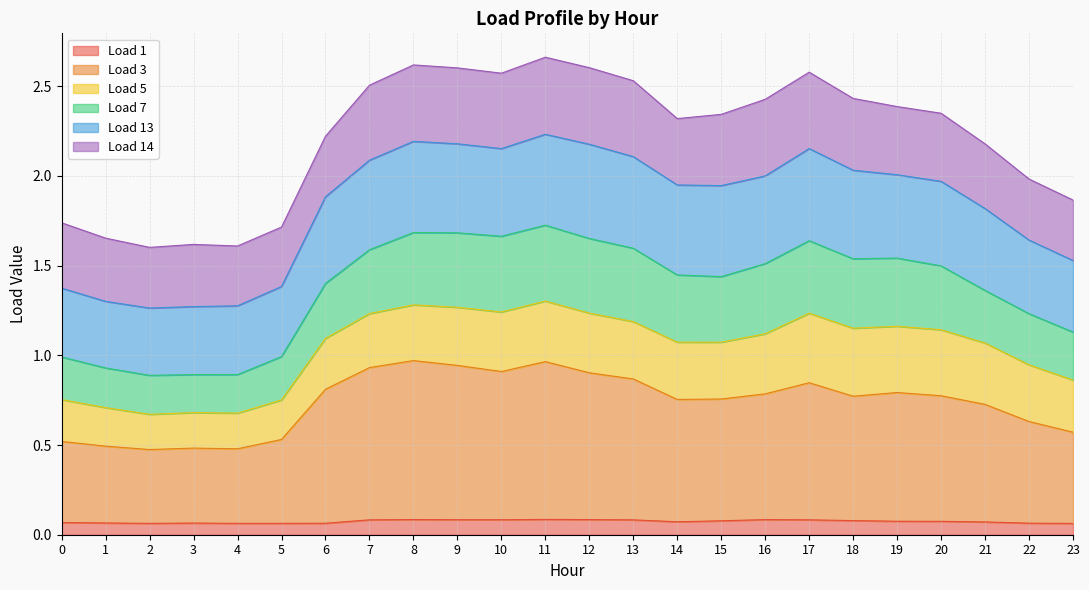

Is it true that Load 1 equals 0.1 at 20?

True